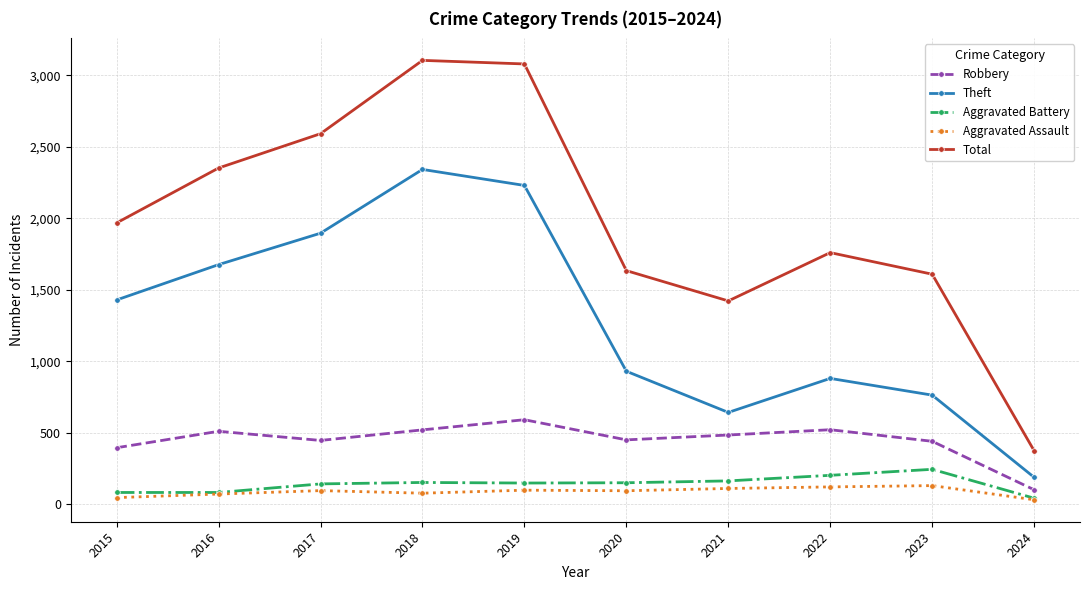

What is the lowest value of the Robbery series?

101